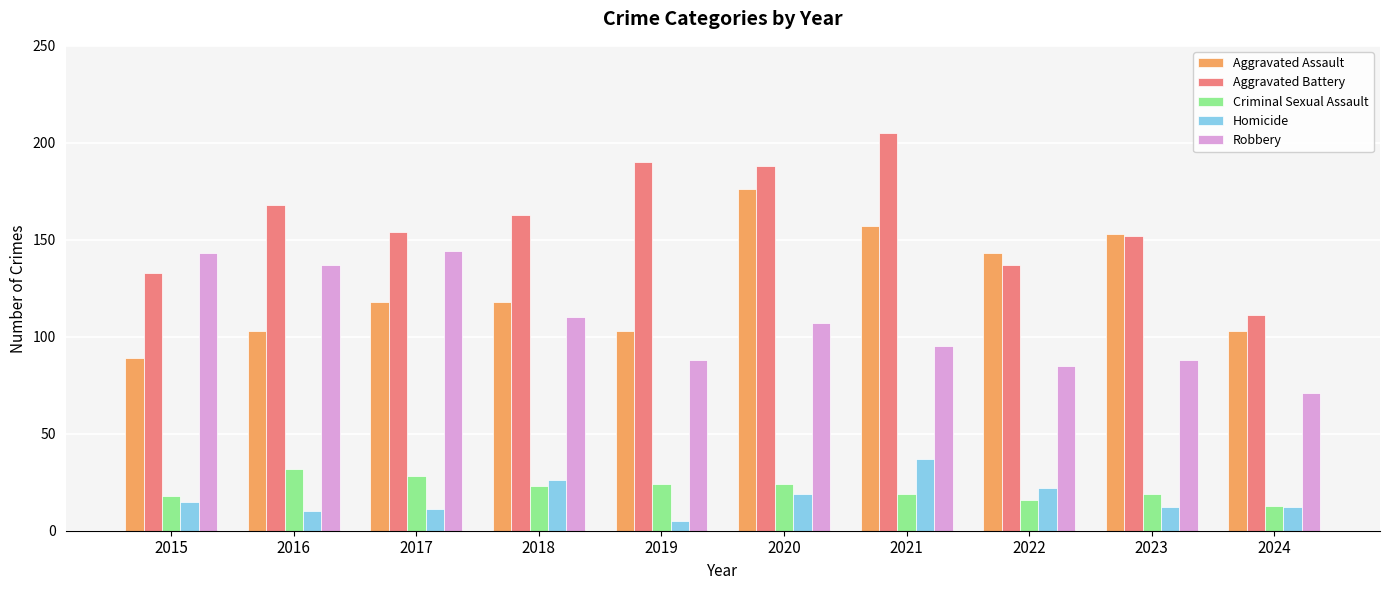

How many bars are there in total?

50